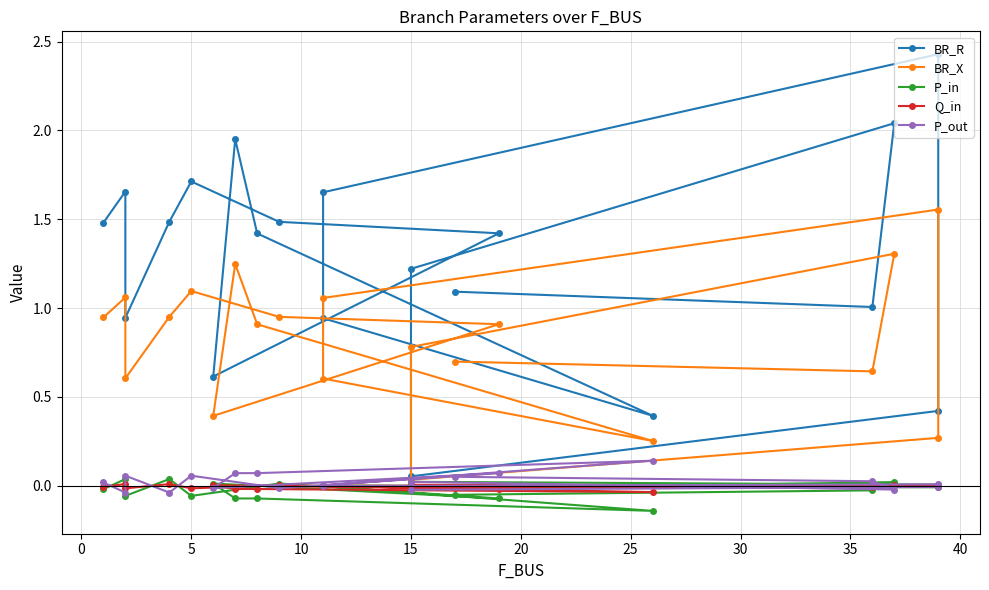

How many lines are shown in the chart?

5